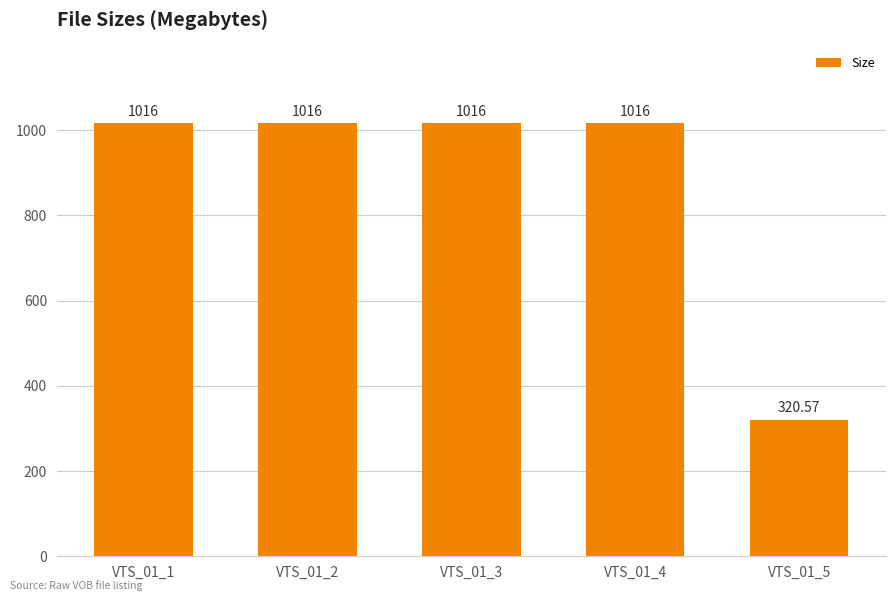

What is the difference between the maximum and minimum values?

695.4